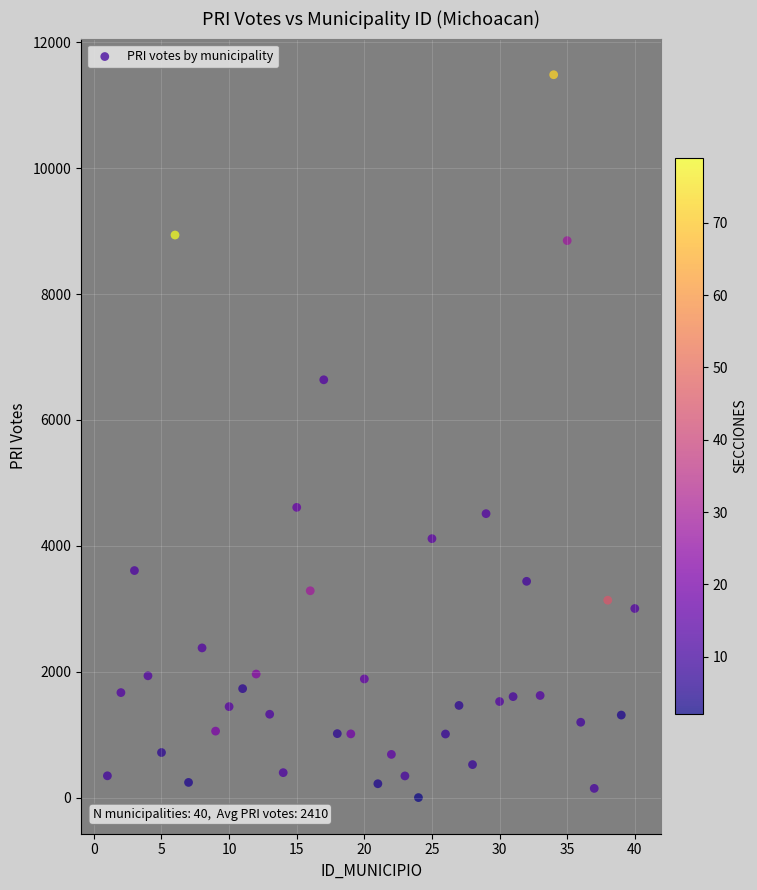

What Y value in the scatter plot is closest to 5742?

6638